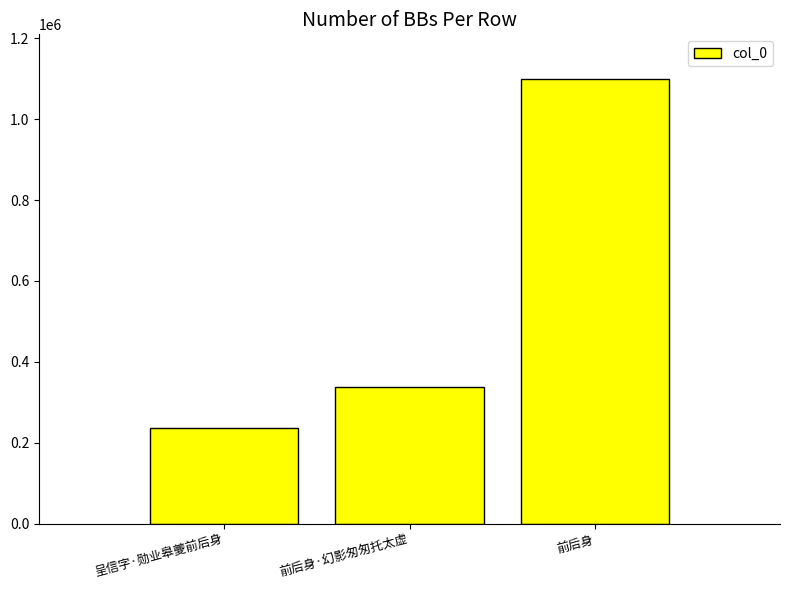

The chart shows a value of 236340 at 呈信字·勋业皋夔前后身. True or false?

True